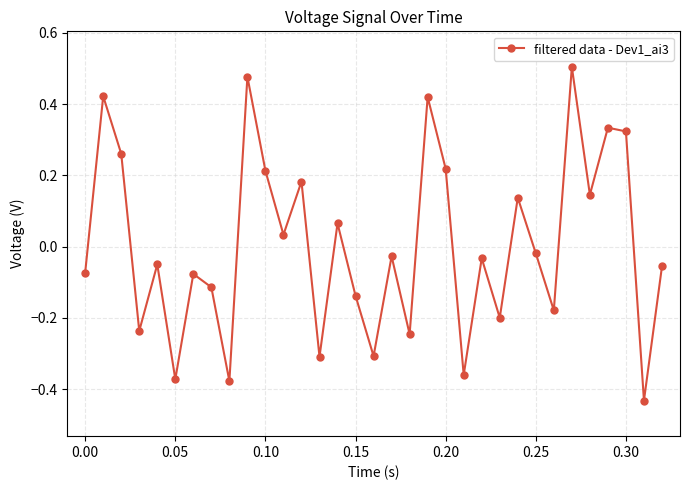

How many interior local valleys (lower than both neighbors) does the data have?

12